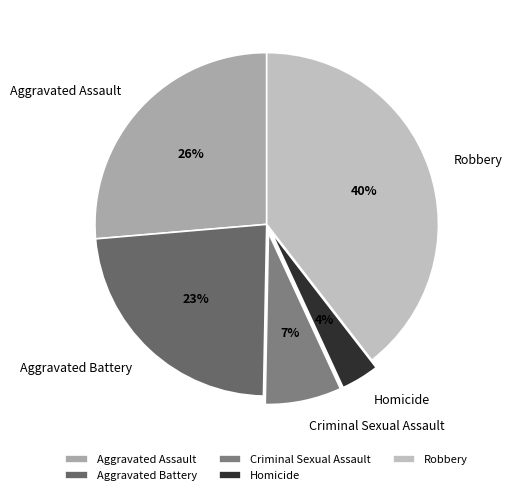

True or false: Criminal Sexual Assault accounts for 19% of the total.

False